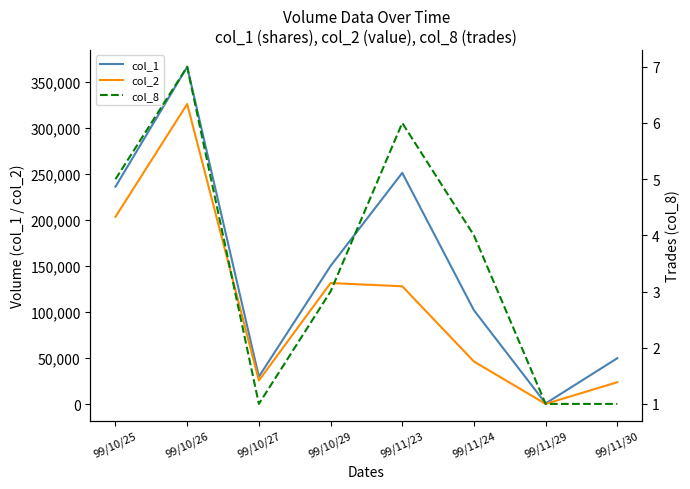

What is the difference between the second highest and second lowest values in the col_8 series?

5